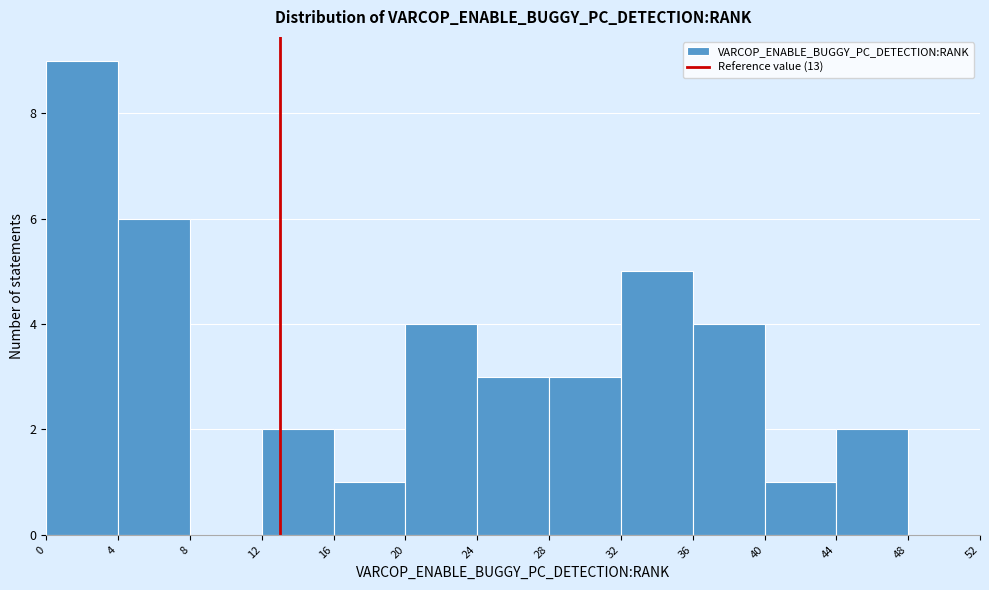

What is the height of the bar covering 40 to 44 on the x-axis? The values are not printed on the chart, so give them approximately, as read against the axis.

1